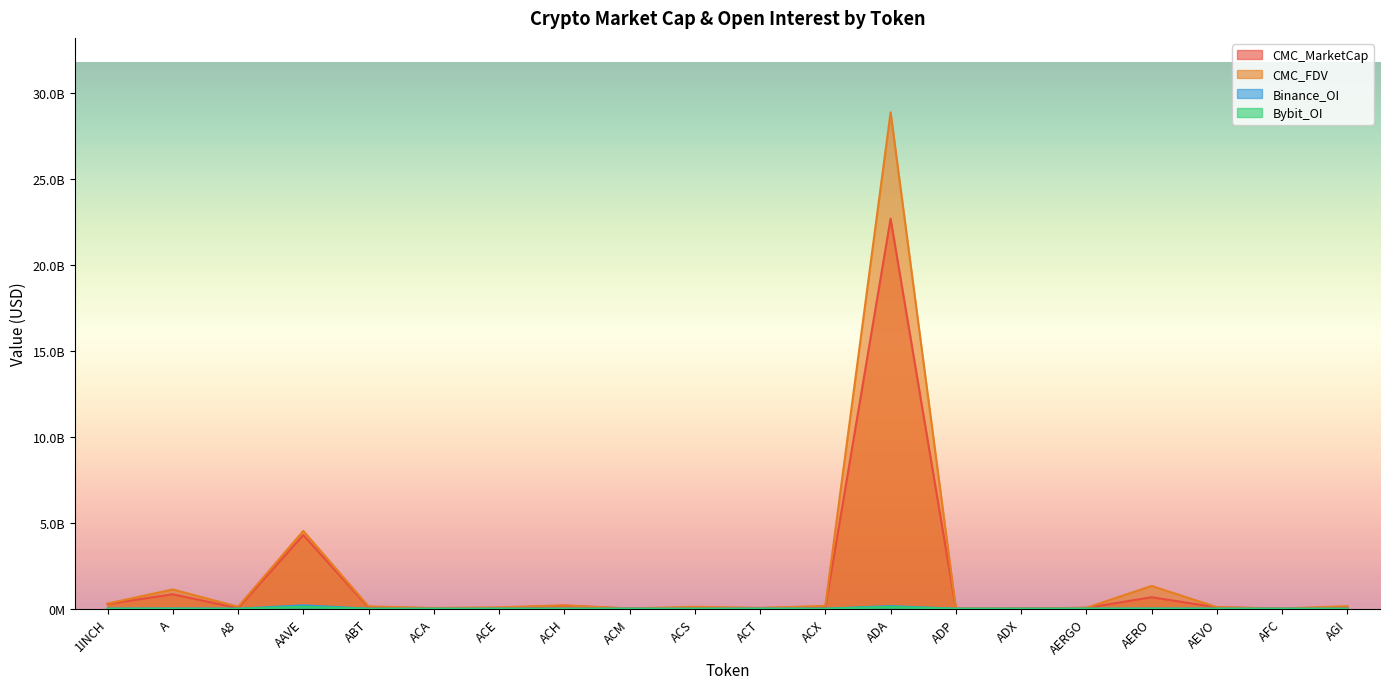

True or false: CMC_FDV and Bybit_OI intersect in this chart.

False